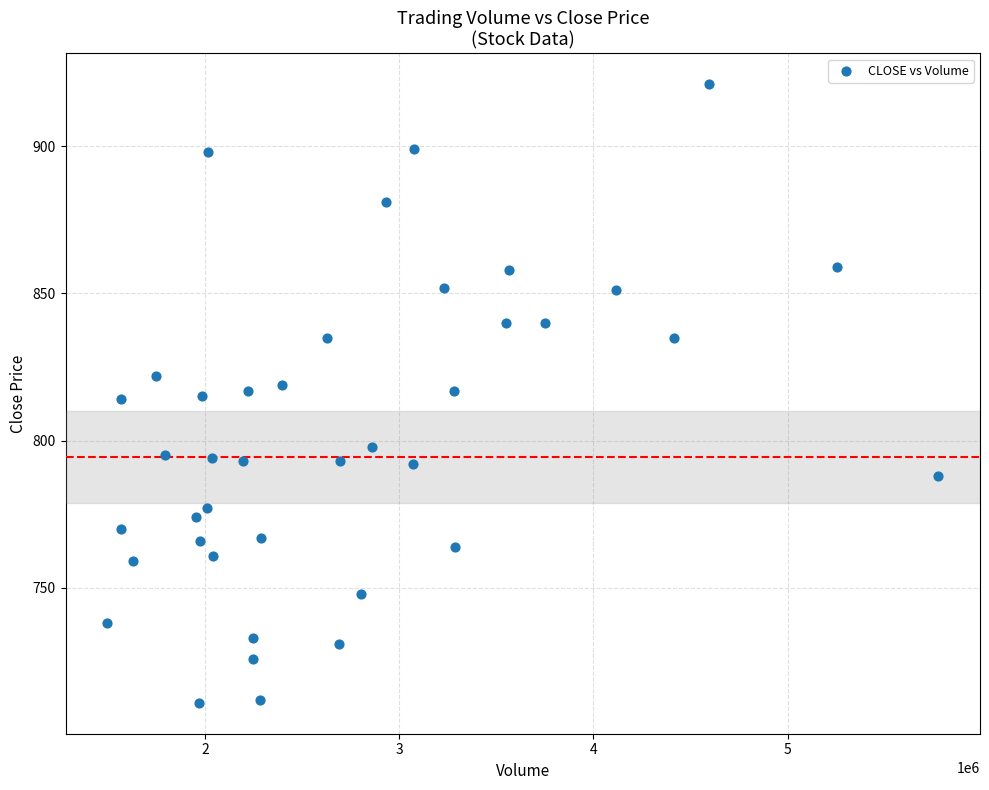

What is the range of X values (max minus min)?

4283700